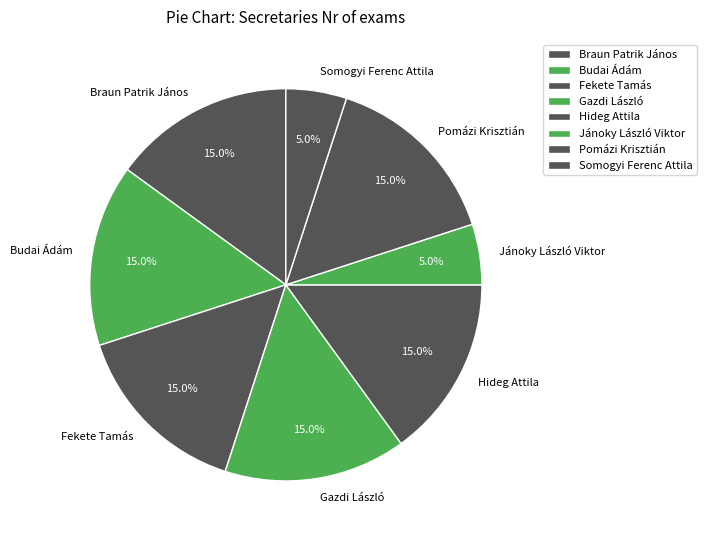

Is it true that Braun Patrik János is 30% of the pie?

False